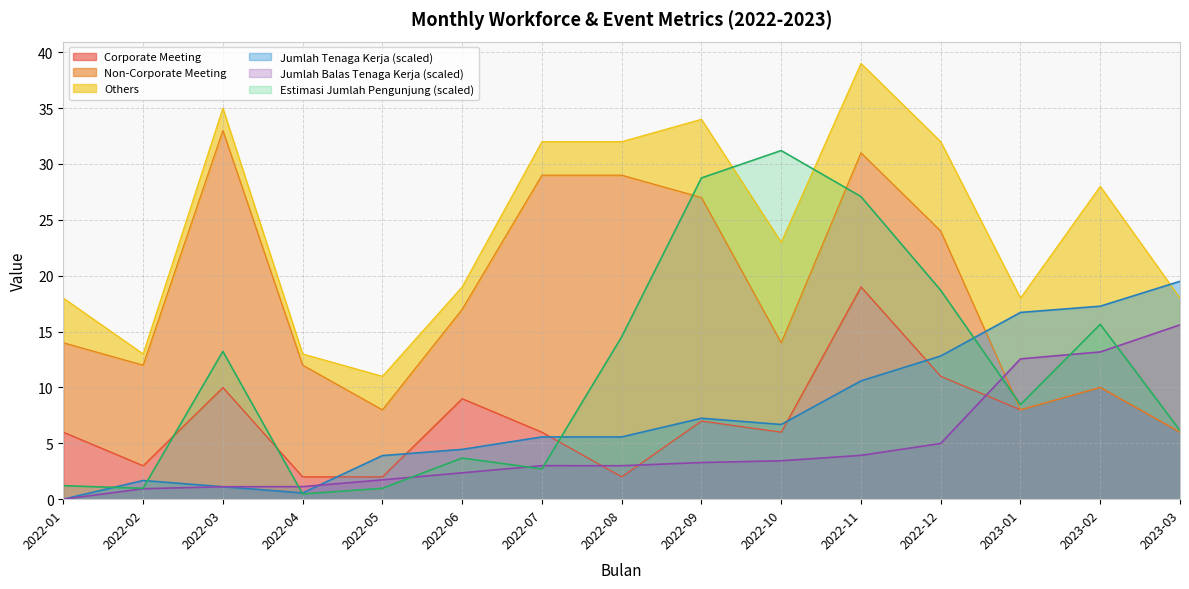

At how many categories does at least one series exceed 4?

12